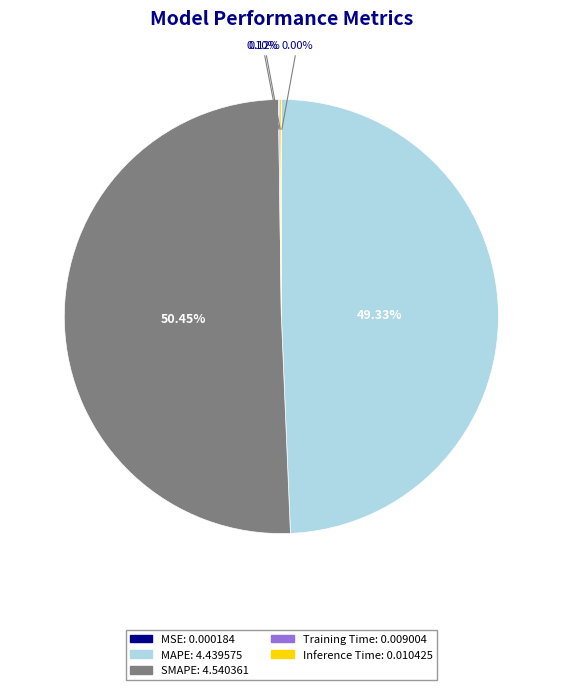

What is the largest slice in the pie chart?

SMAPE